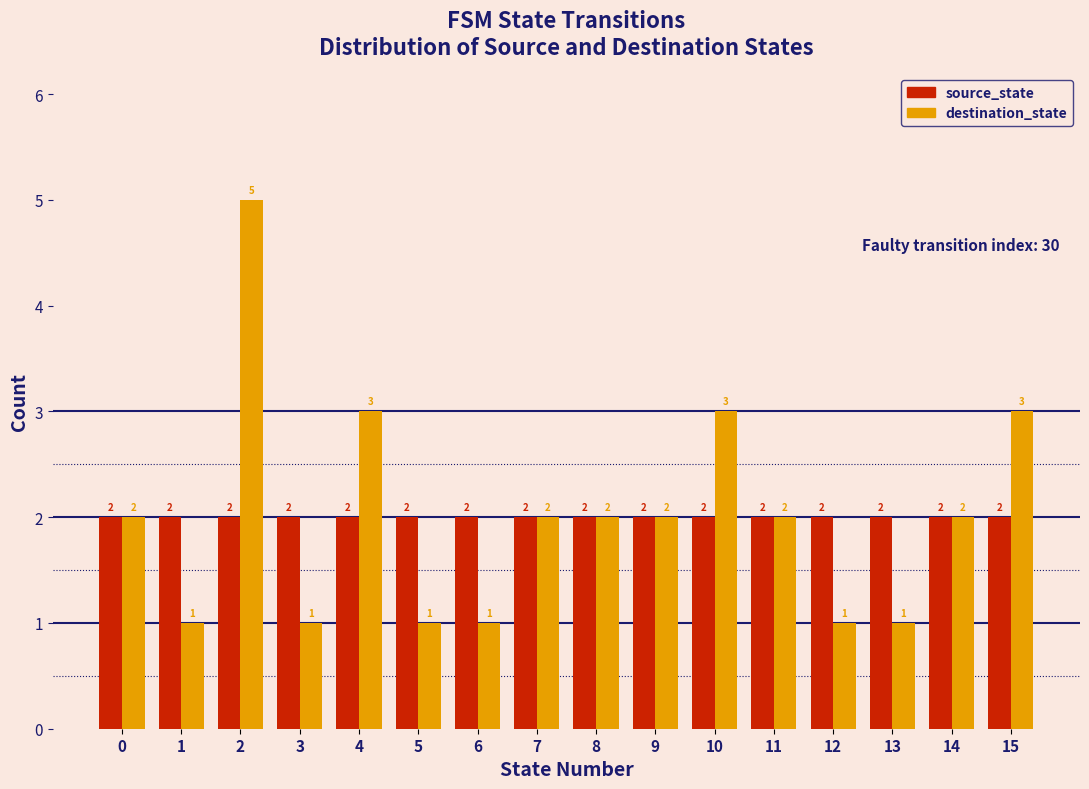

Reading left to right, what are all the values shown in this chart?

source_state: 2	2	2	2	2	2	2	2	2	2	2	2	2	2	2	2
destination_state: 2	1	5	1	3	1	1	2	2	2	3	2	1	1	2	3